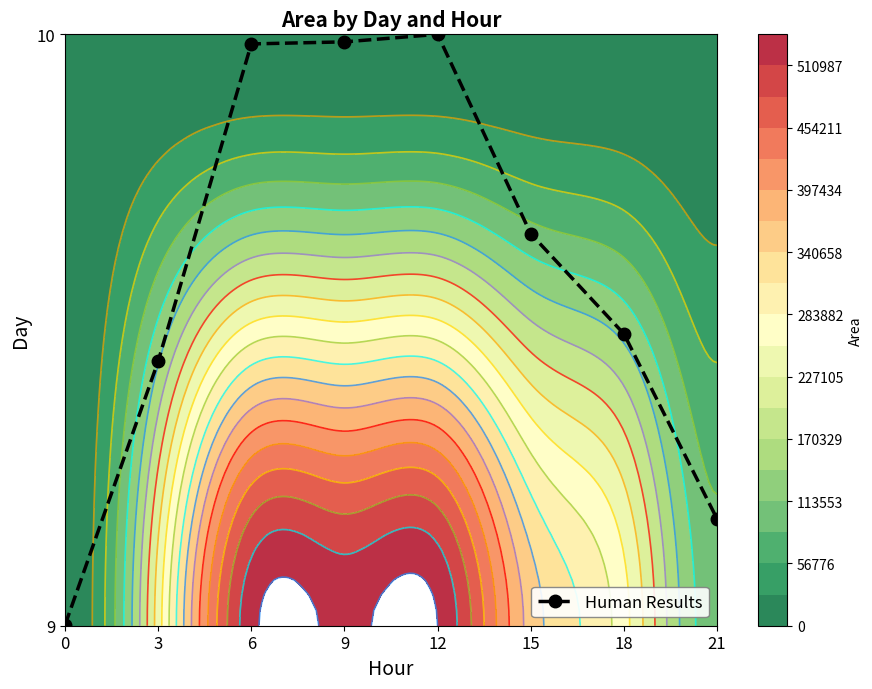

How many series are shown in this chart?

1